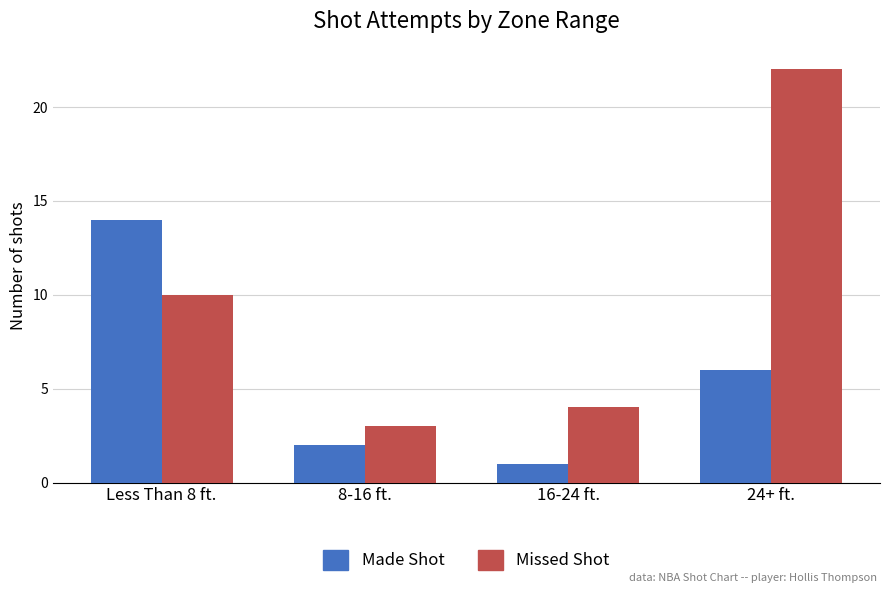

What is the label of the 2nd bar from the right?

16-24 ft.